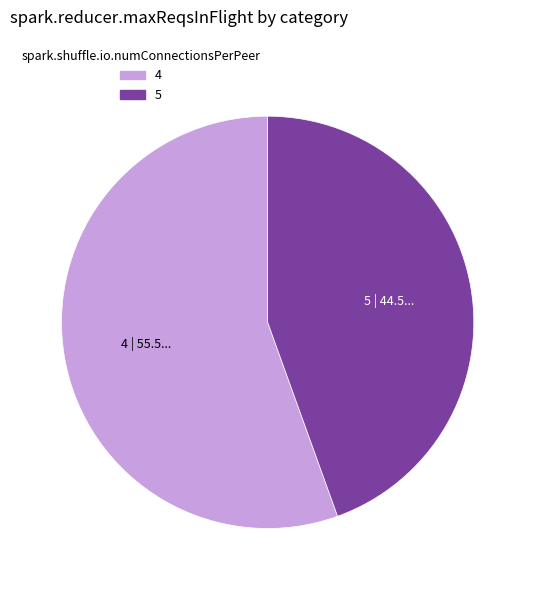

Between 4 and 5, which is larger?

4